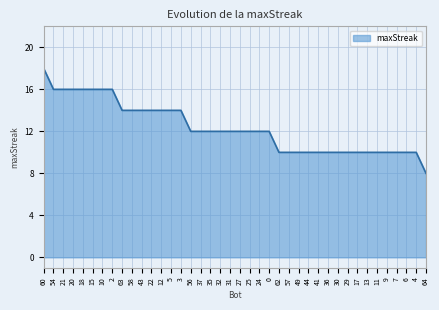

What position from the left is 27?

21